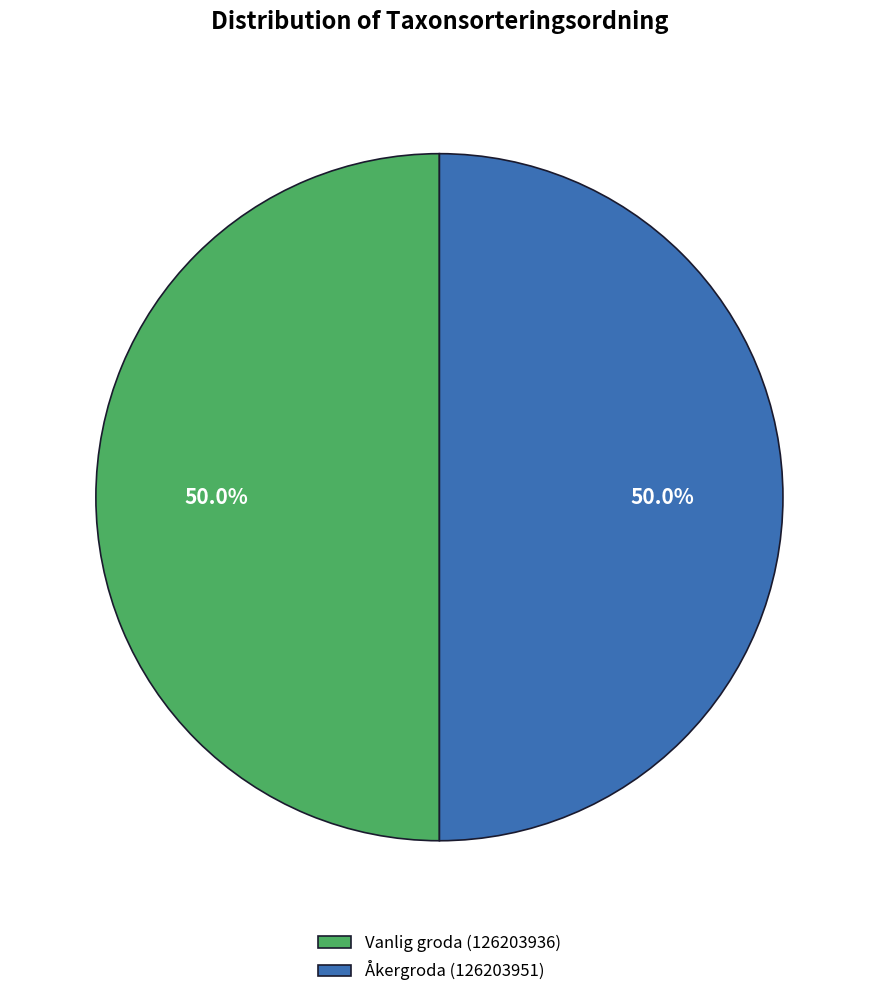

To the nearest percent, what is the average slice percentage?

50%